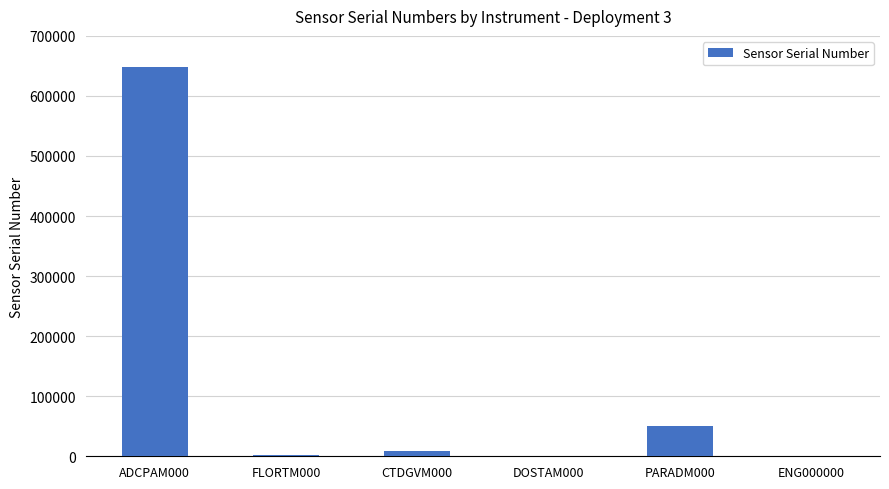

Which category has the highest value across all series?

ADCPAM000